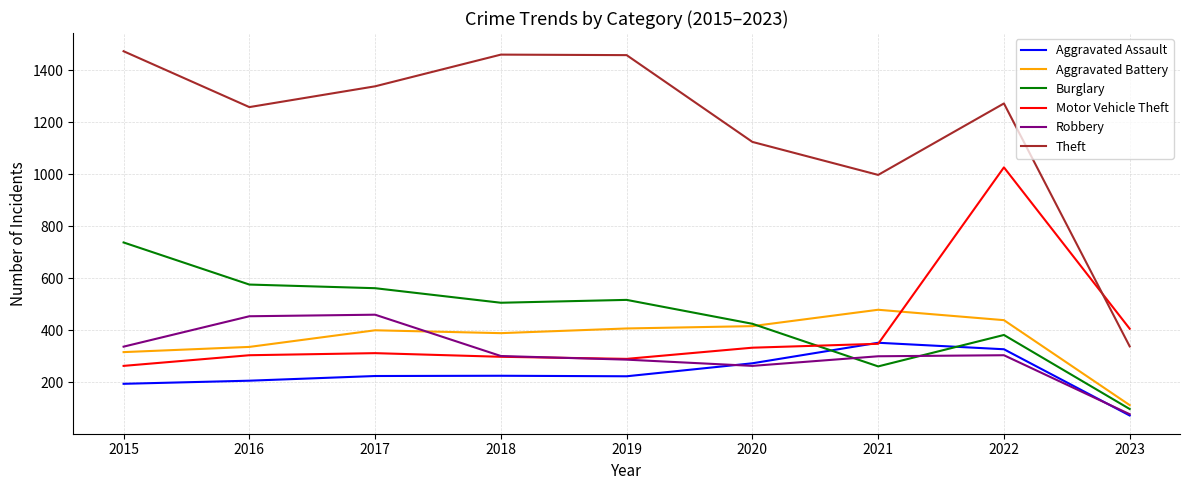

True or false: Motor Vehicle Theft has a value of 112 at 2017.

False